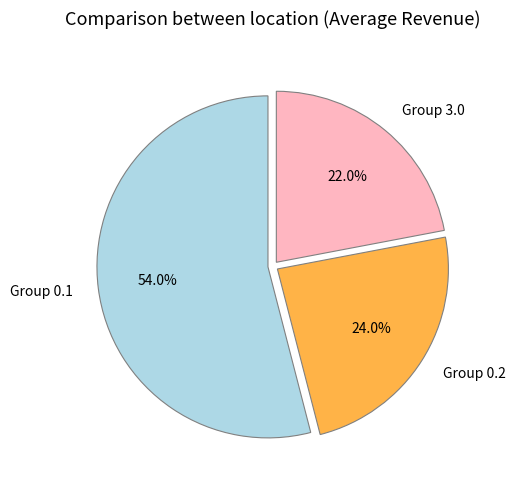

To the nearest percent, what is the average slice percentage?

33%